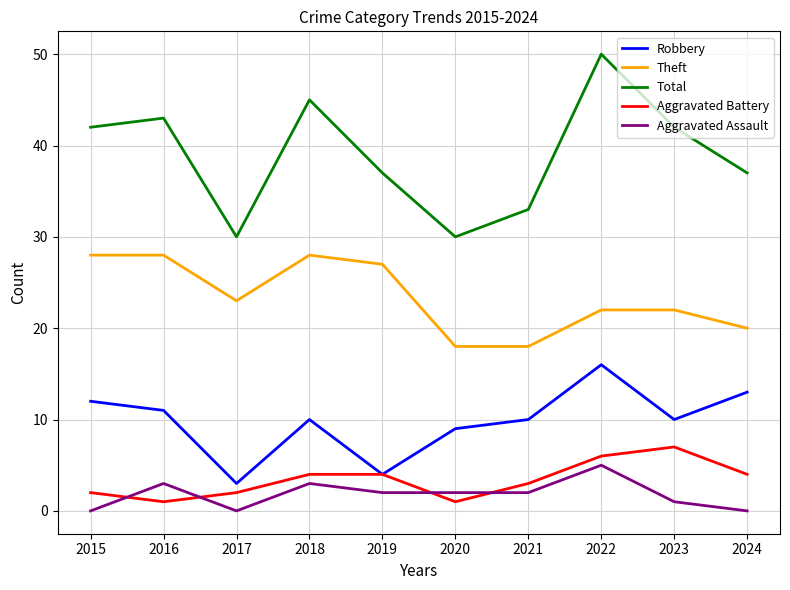

How many interior local peaks does the Total series have?

3